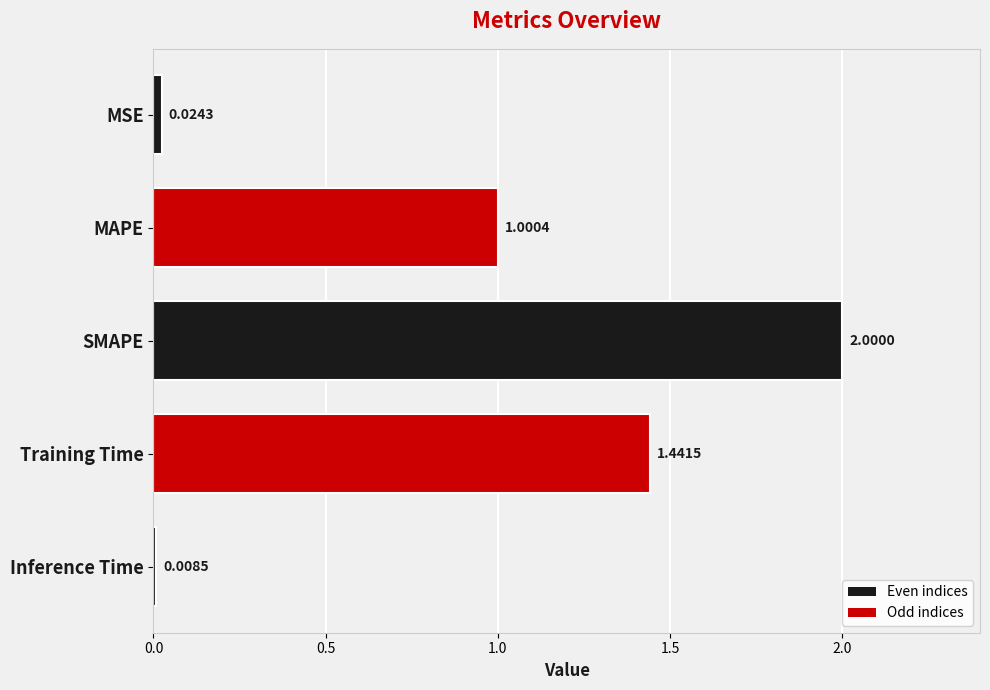

Which has a higher value, SMAPE or MAPE?

SMAPE